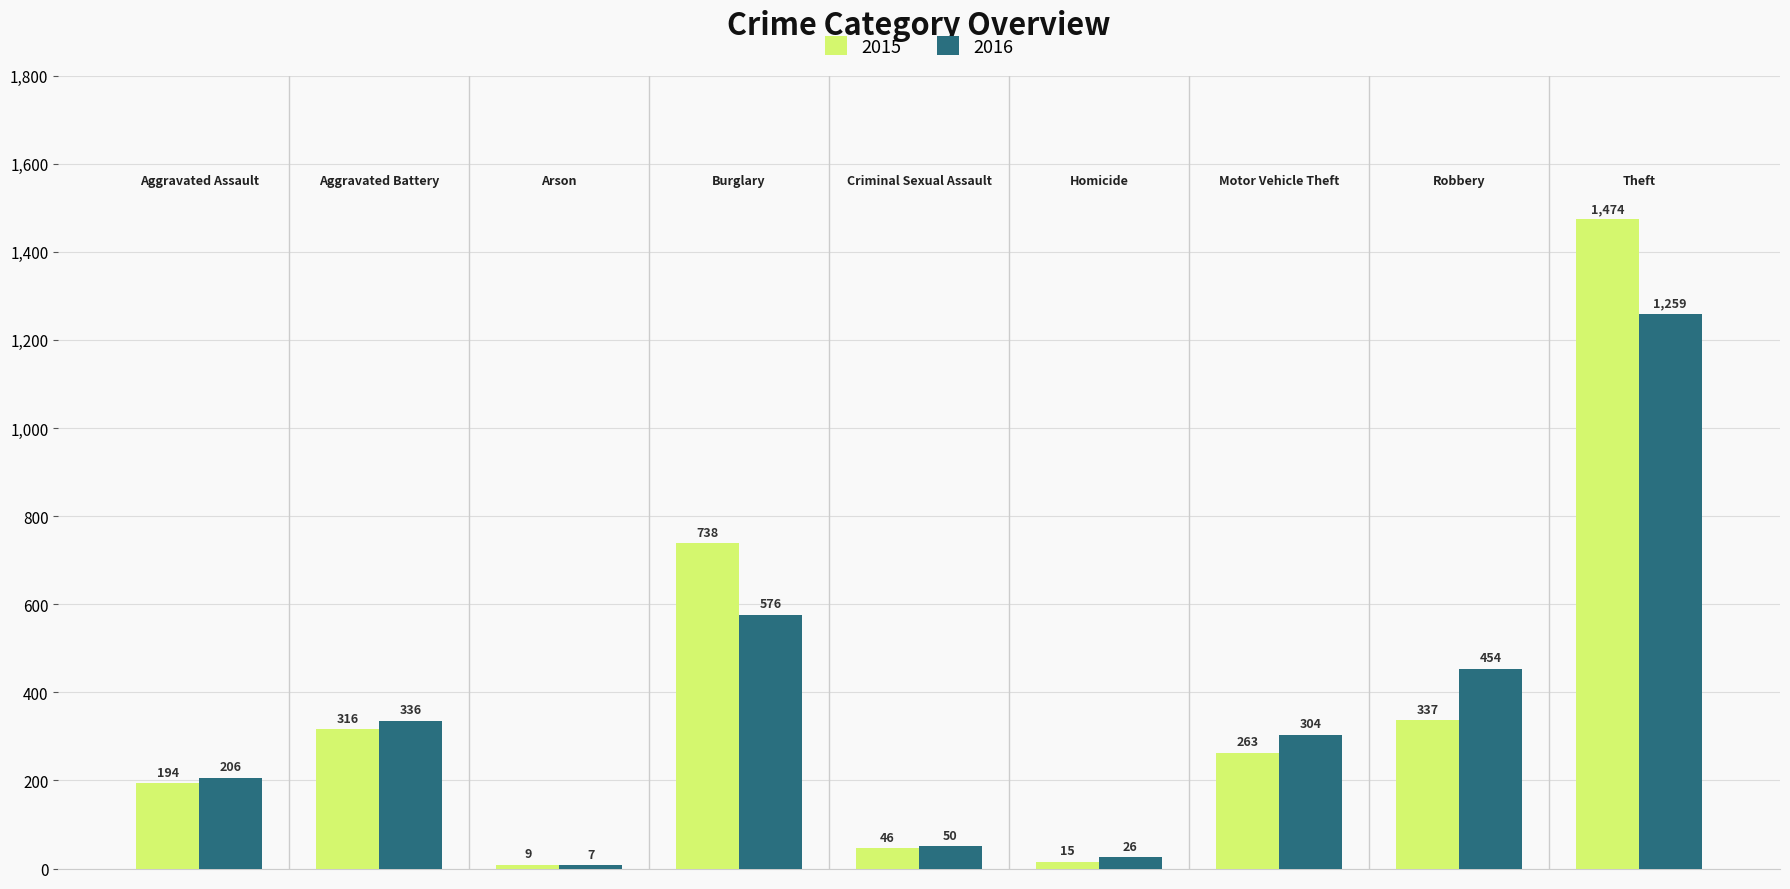

Rank the series by their average value, from highest to lowest.

2015, 2016